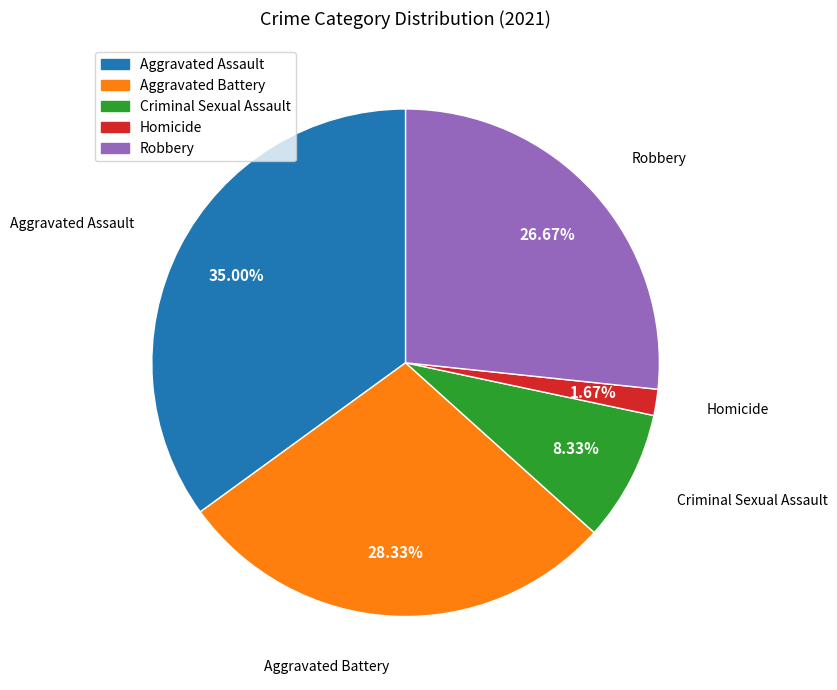

To the nearest percent, what is the difference between the largest and smallest slice percentages?

33%